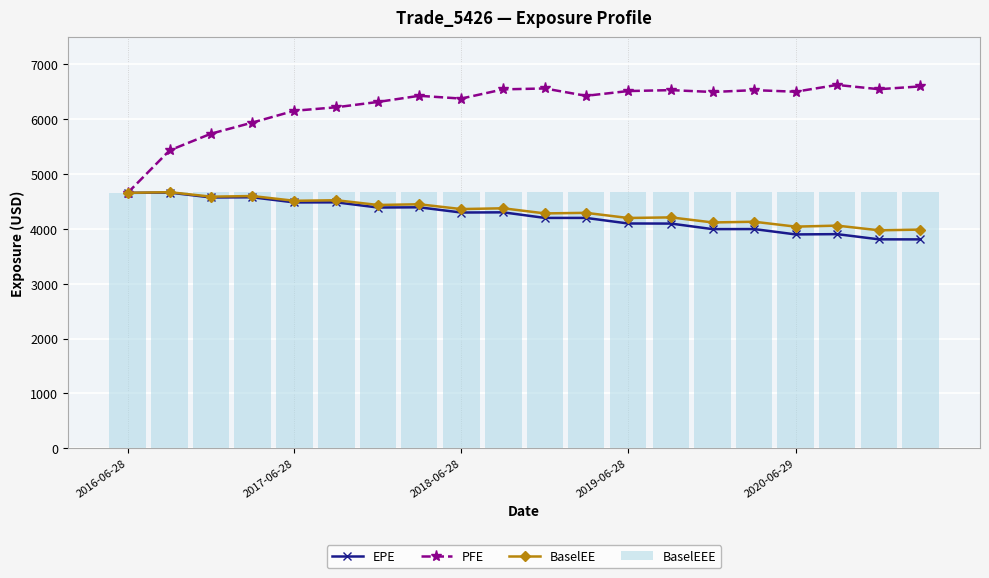

Count the number of data series in this chart.

4